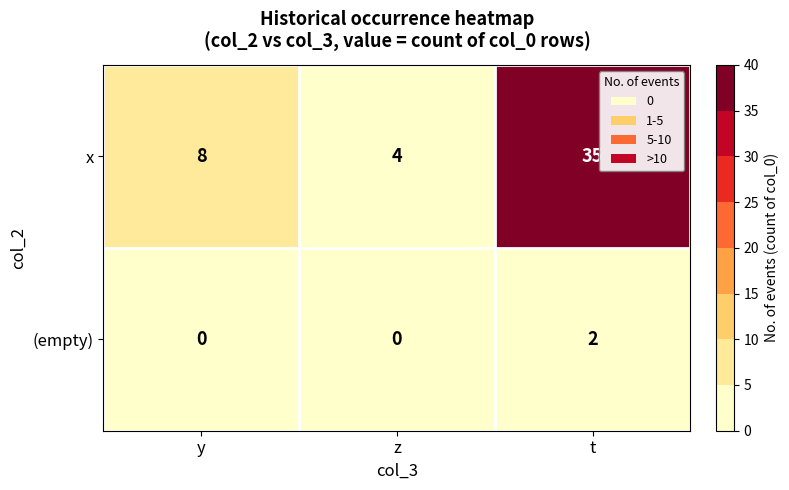

Which series has the largest range (max minus min)?

x